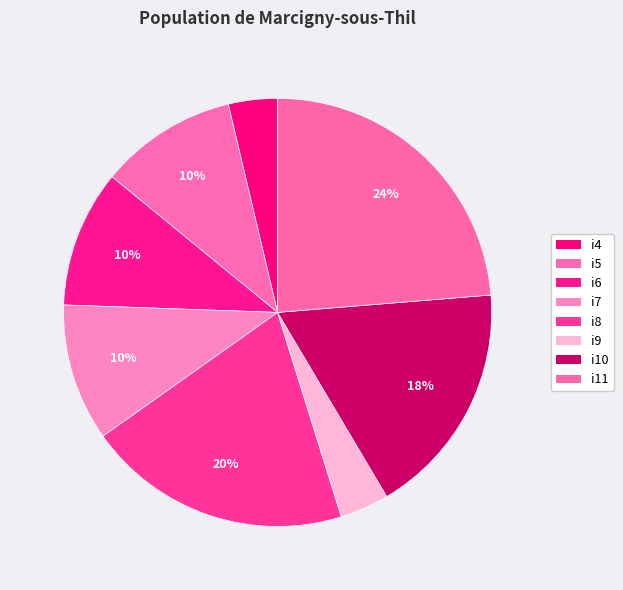

What is the largest slice in the pie chart?

i11